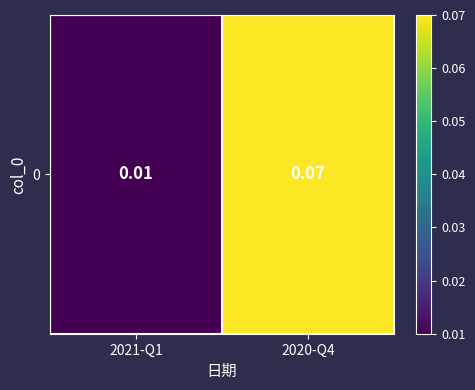

Which has a higher value, 2021-Q1 or 2020-Q4?

2020-Q4